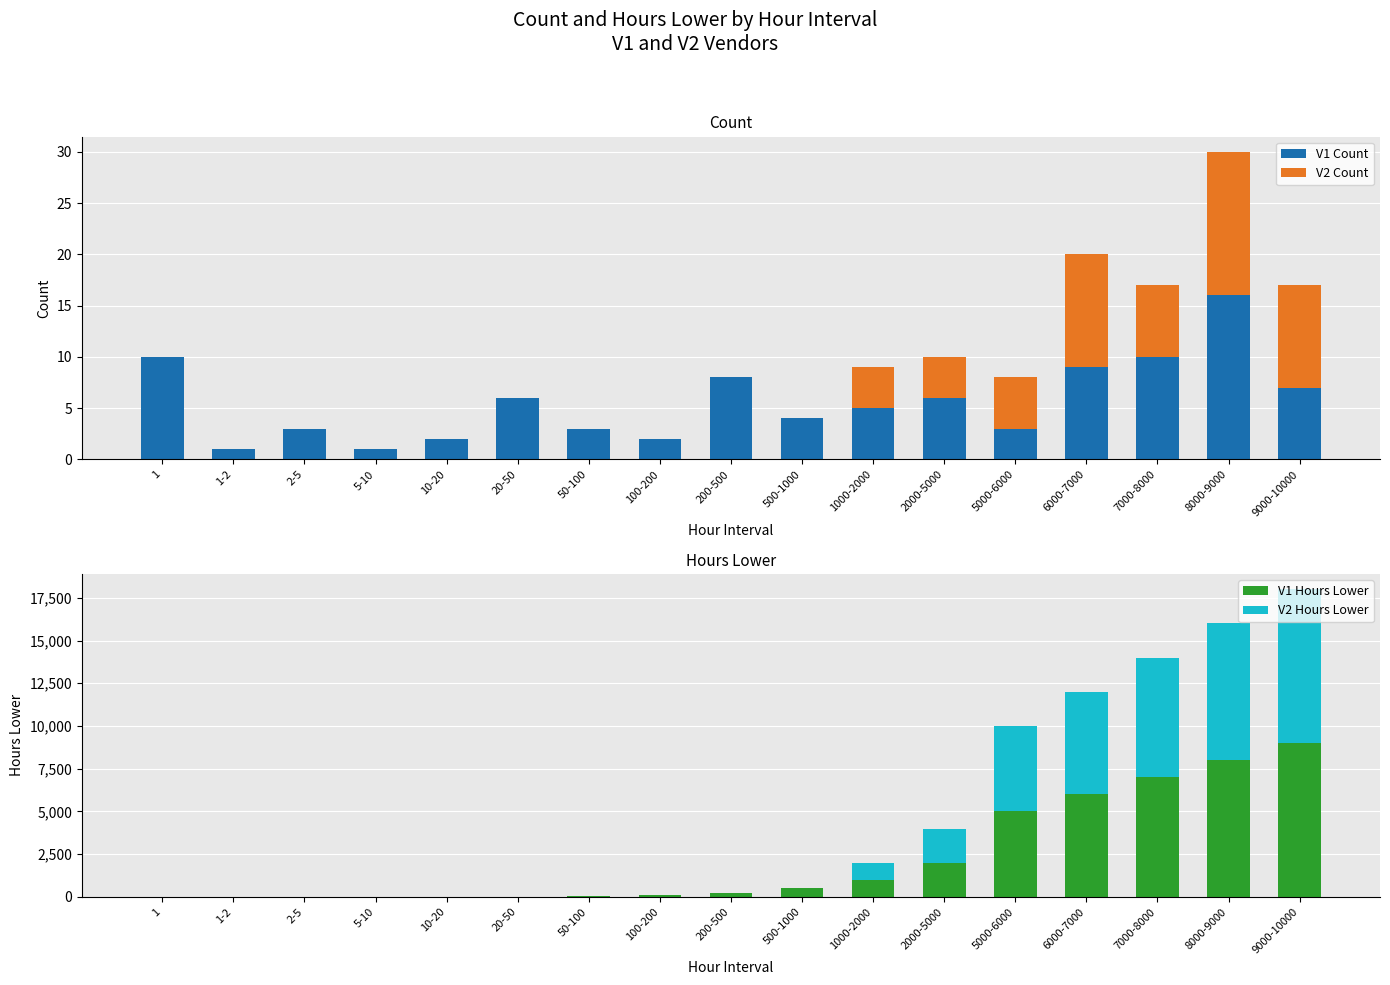

Reading left to right, list all the values displayed in this chart.

V1 Count: 1=10	1-2=1	2-5=3	5-10=1	10-20=2	20-50=6	50-100=3	100-200=2	200-500=8	500-1000=4	1000-2000=5	2000-5000=6	5000-6000=3	6000-7000=9	7000-8000=10	8000-9000=16	9000-10000=7
V2 Count: 1=0	1-2=0	2-5=0	5-10=0	10-20=0	20-50=0	50-100=0	100-200=0	200-500=0	500-1000=0	1000-2000=4	2000-5000=4	5000-6000=5	6000-7000=11	7000-8000=7	8000-9000=14	9000-10000=10
V1 Hours Lower: 1=1	1-2=1	2-5=2	5-10=5	10-20=10	20-50=20	50-100=50	100-200=100	200-500=200	500-1000=500	1000-2000=1000	2000-5000=2000	5000-6000=5000	6000-7000=6000	7000-8000=7000	8000-9000=8000	9000-10000=9000
V2 Hours Lower: 1=0	1-2=0	2-5=0	5-10=0	10-20=0	20-50=0	50-100=0	100-200=0	200-500=0	500-1000=0	1000-2000=1000	2000-5000=2000	5000-6000=5000	6000-7000=6000	7000-8000=7000	8000-9000=8000	9000-10000=9000